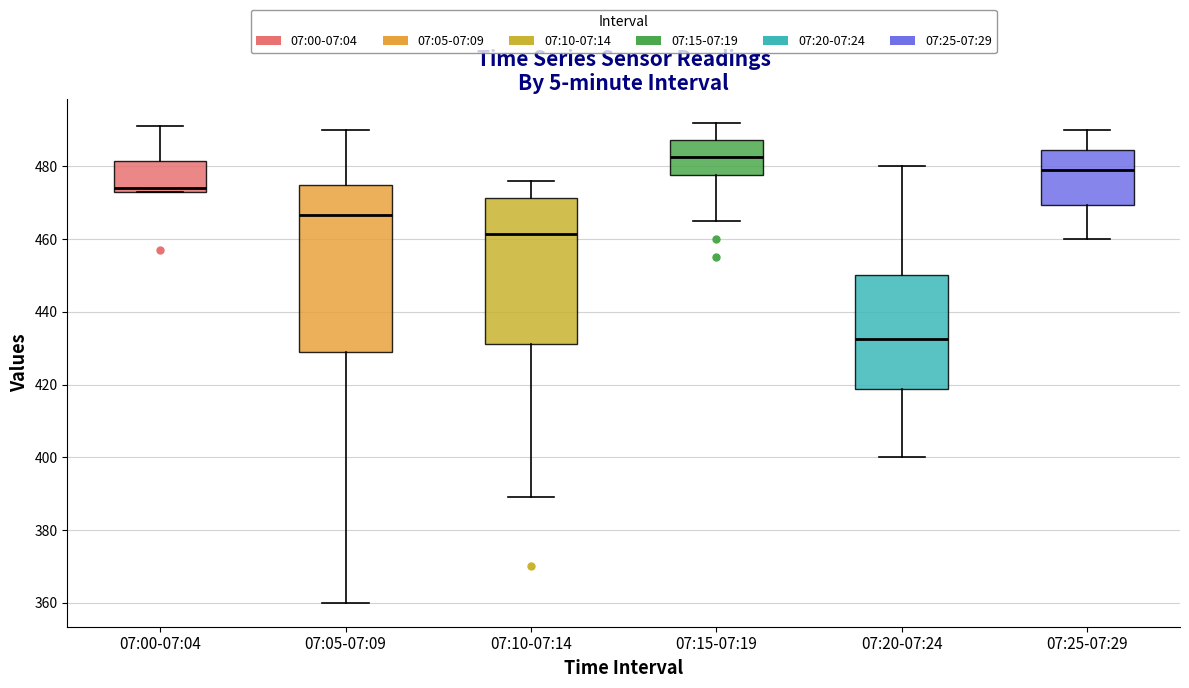

Where does the lower whisker of the box for 07:05-07:09 end on the y-axis? The values are not printed on the chart, so give them approximately, as read against the axis.

360